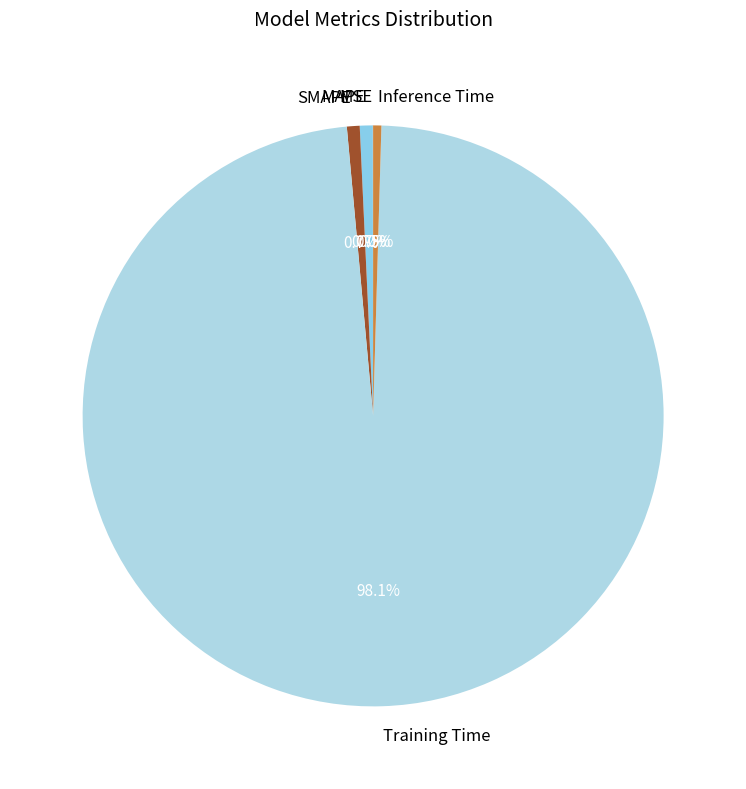

What is the total percentage of Inference Time and Training Time?

98.6%